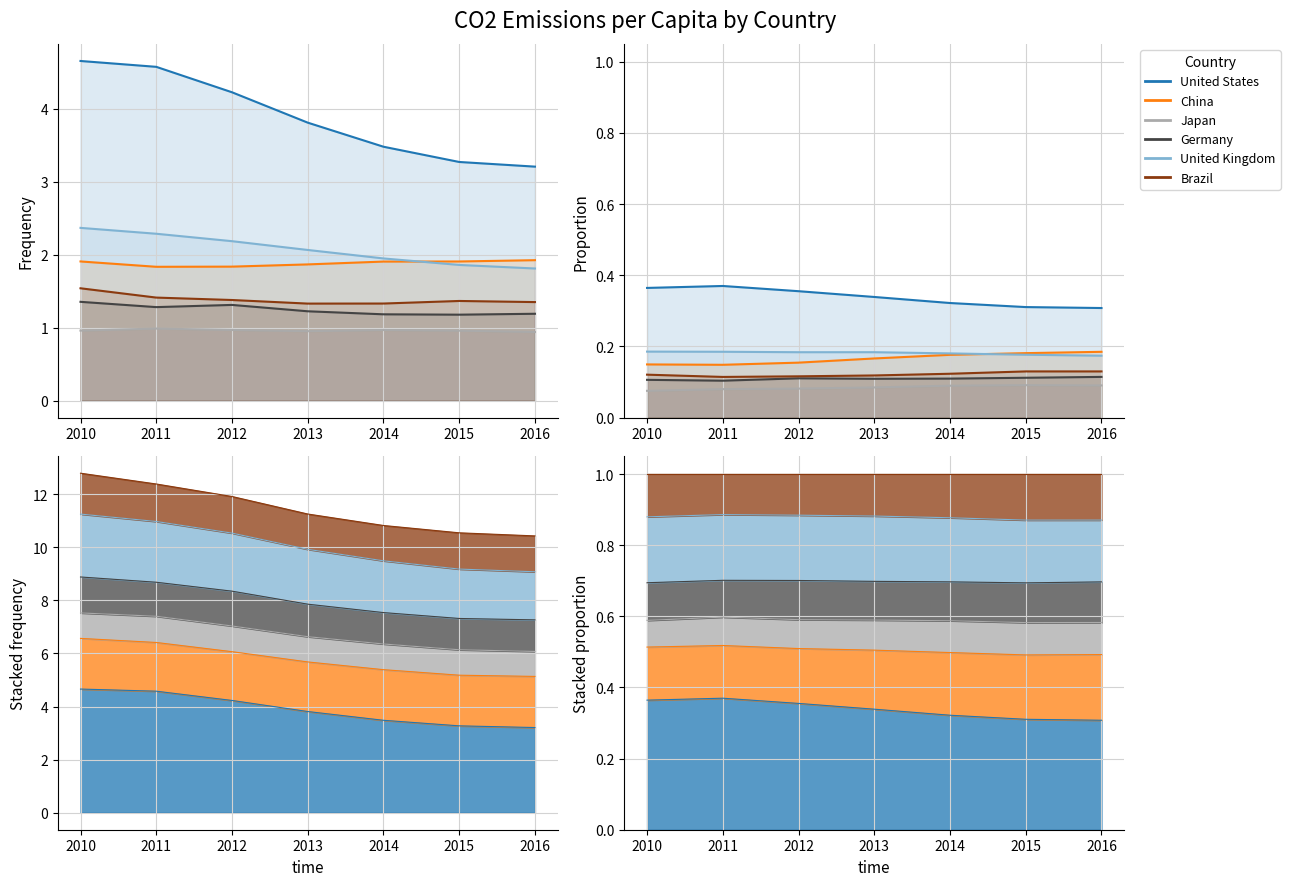

How many China values are between 0 and 1?

7